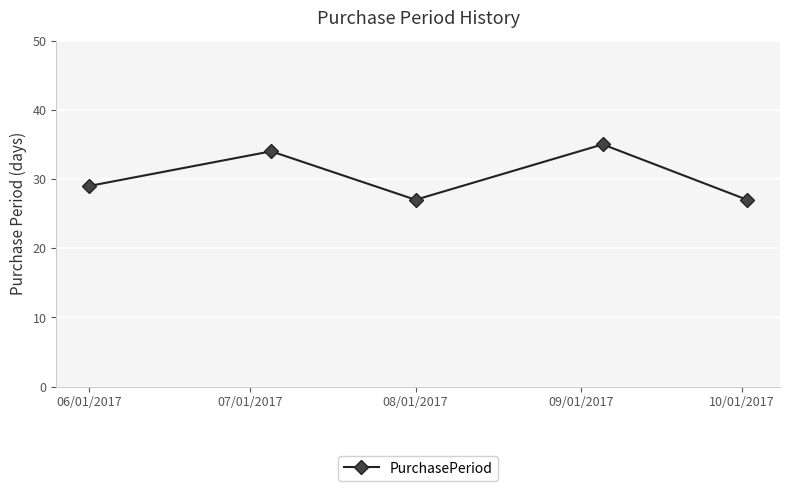

What is the value of the 5th point from the left?

27